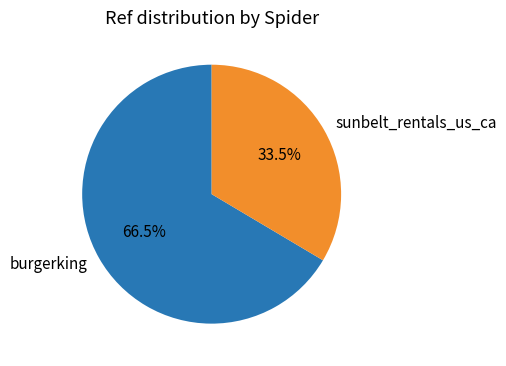

What percentage do burgerking and sunbelt_rentals_us_ca together represent?

100.0%